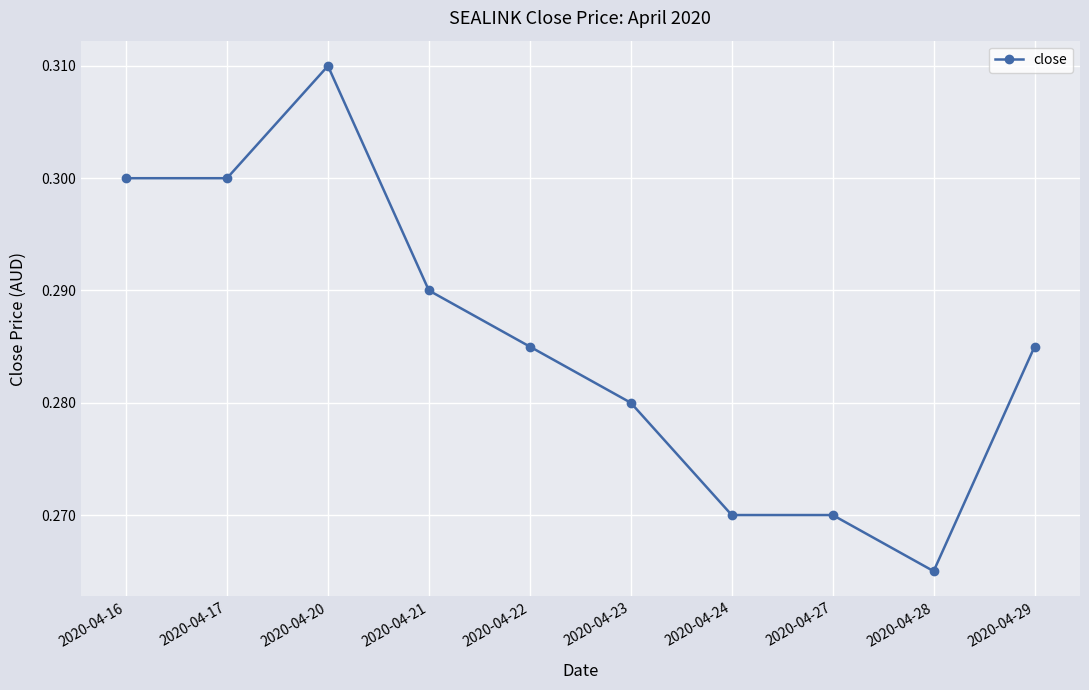

True or false: the data shows 0.3 at 2020-04-27.

True